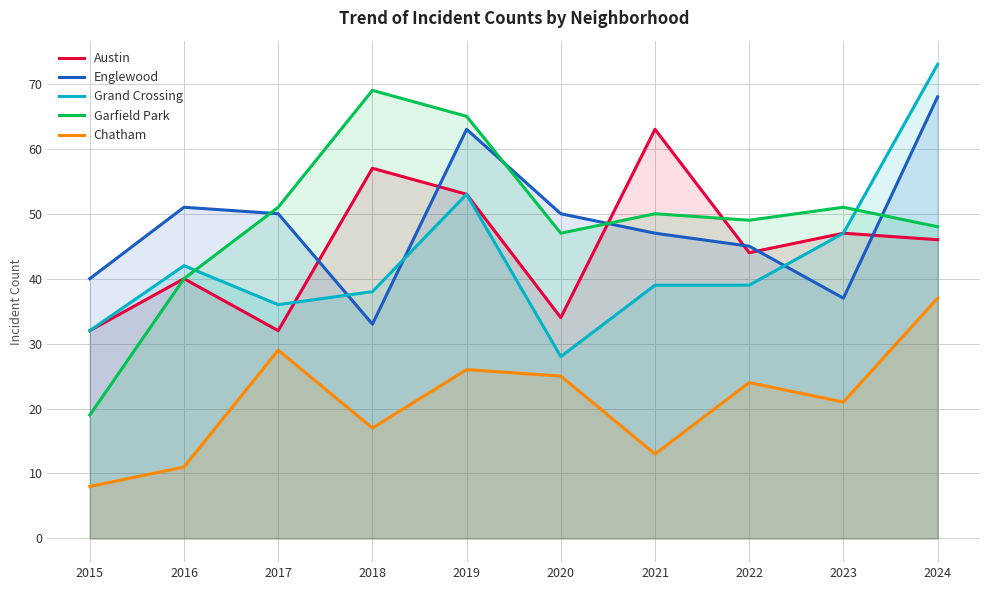

Does the chart display data point markers on the line(s)?

No